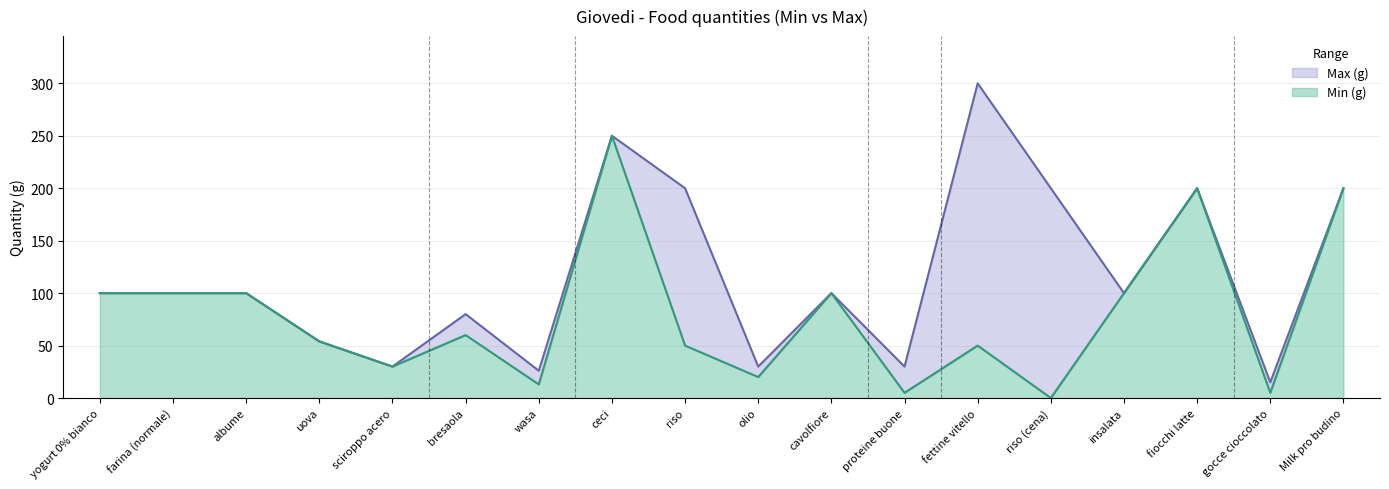

How many values in the Min (g) series exceed 60?

8